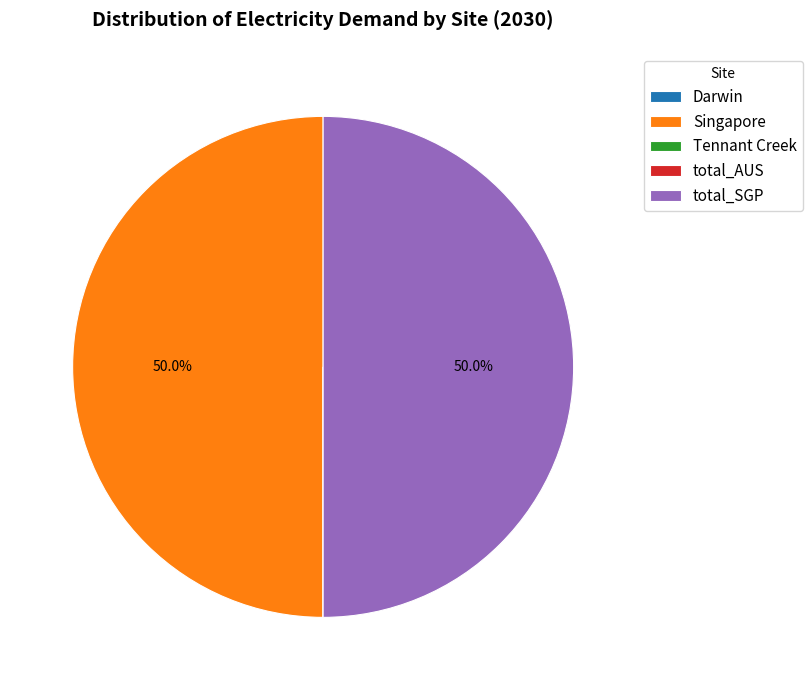

Is the sum of Singapore and total_SGP greater than half?

Yes